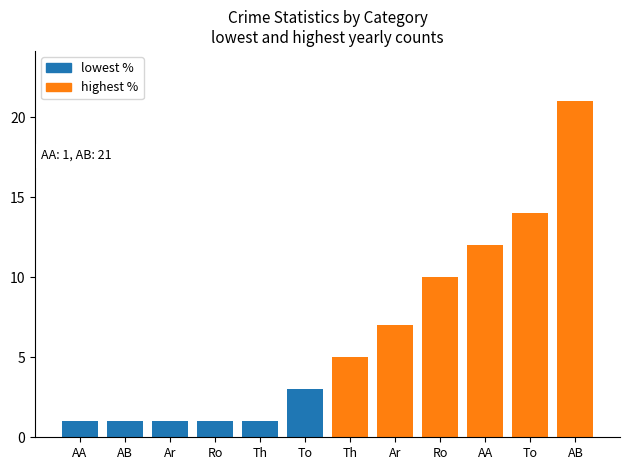

List the series in order of their peak value, lowest first.

lowest %, highest %